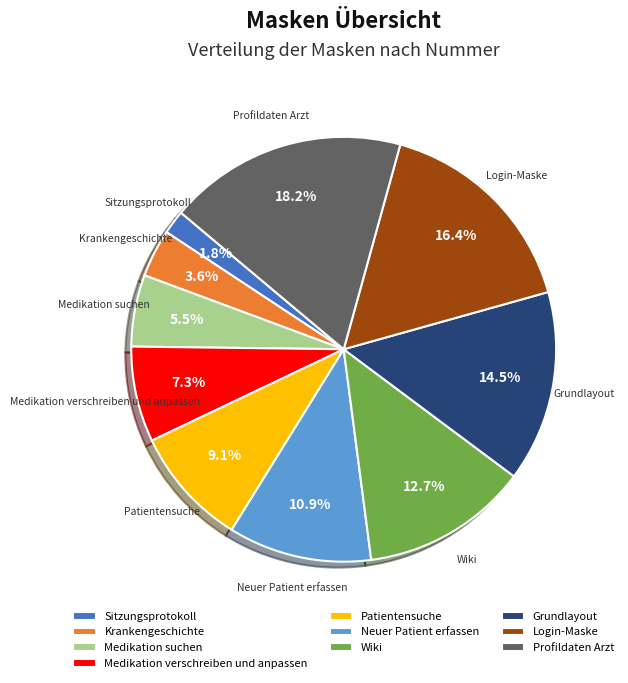

What is the ratio of the value at Krankengeschichte to the value at Patientensuche?

0.4